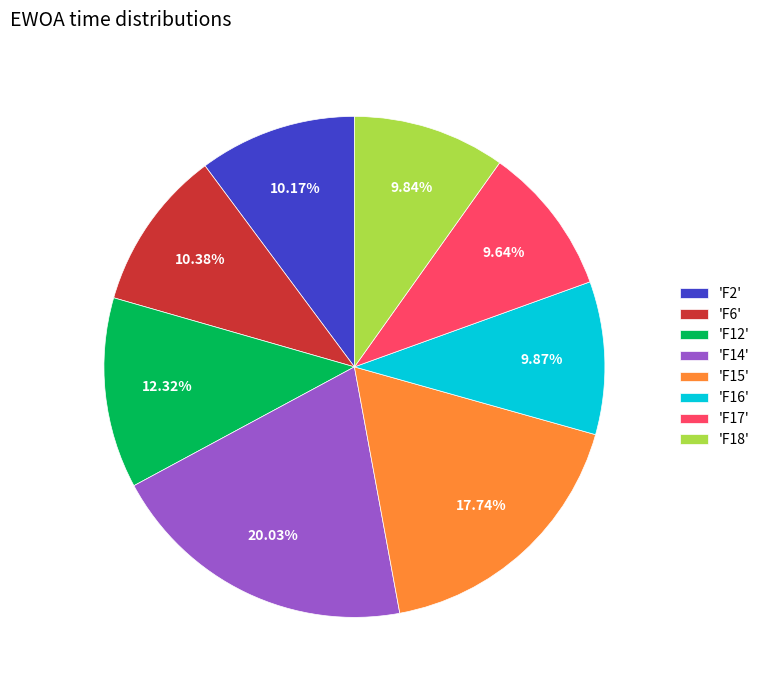

Combined, do 'F17' and 'F14' account for over 50%?

No